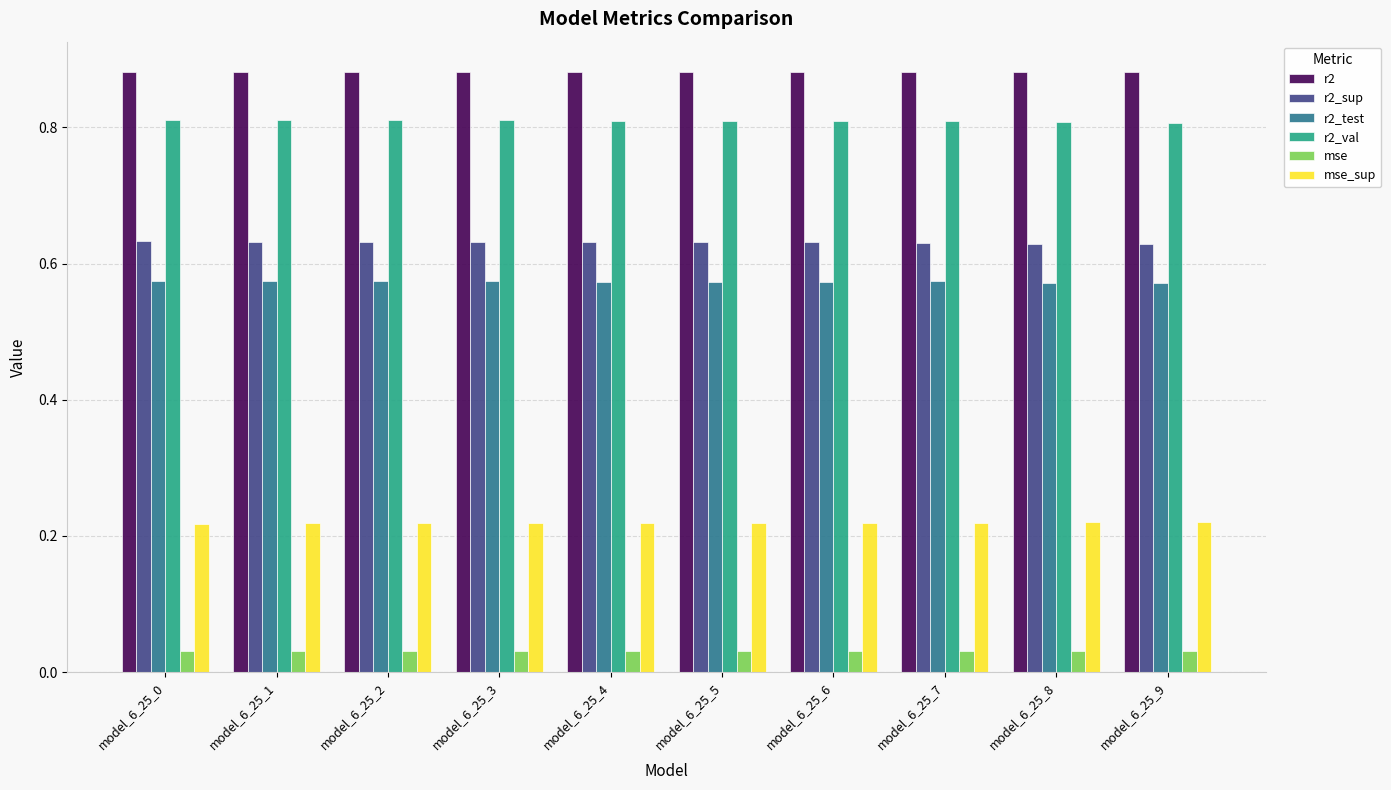

At how many categories does at least one series exceed 0?

10